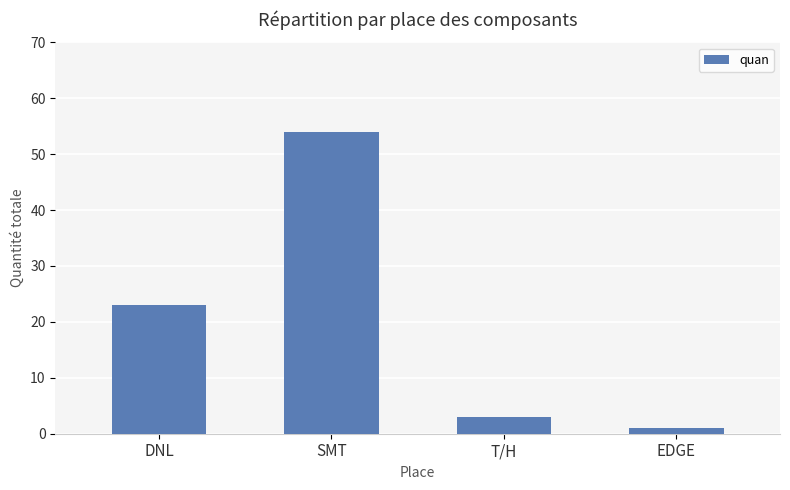

What is the ratio of the value at EDGE to the value at T/H?

0.3